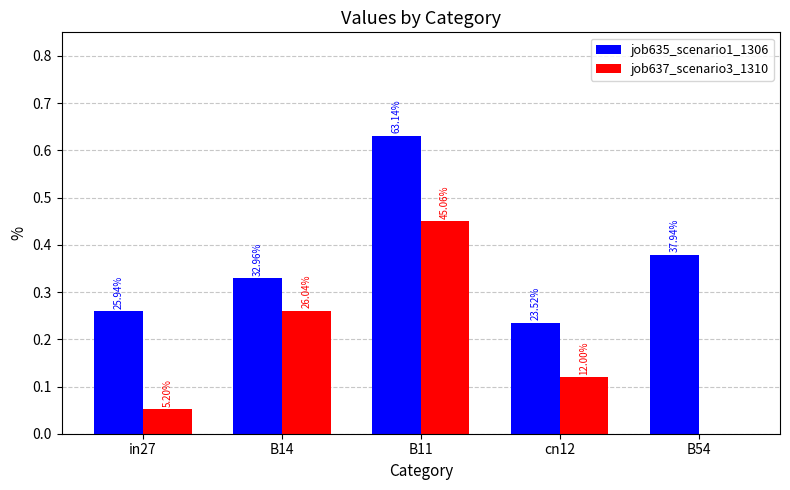

The value of job637_scenario3_1310 at B54 is 0.0. True or false?

True